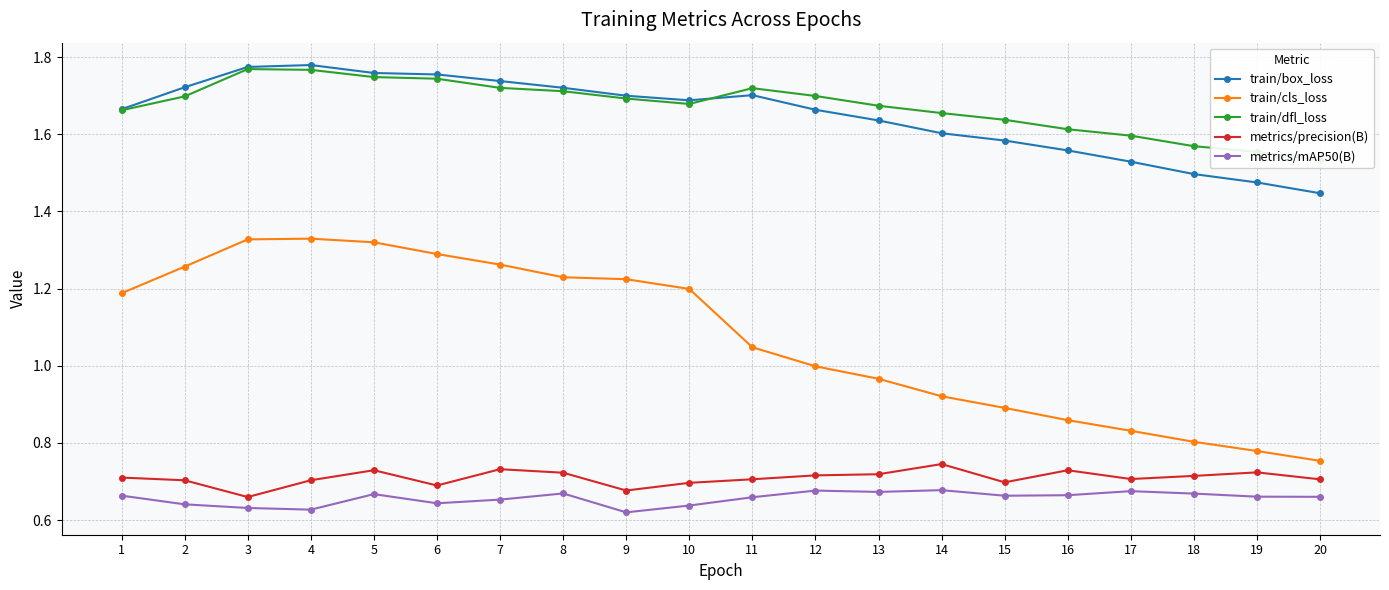

Does the chart display data point markers on the line(s)?

Yes